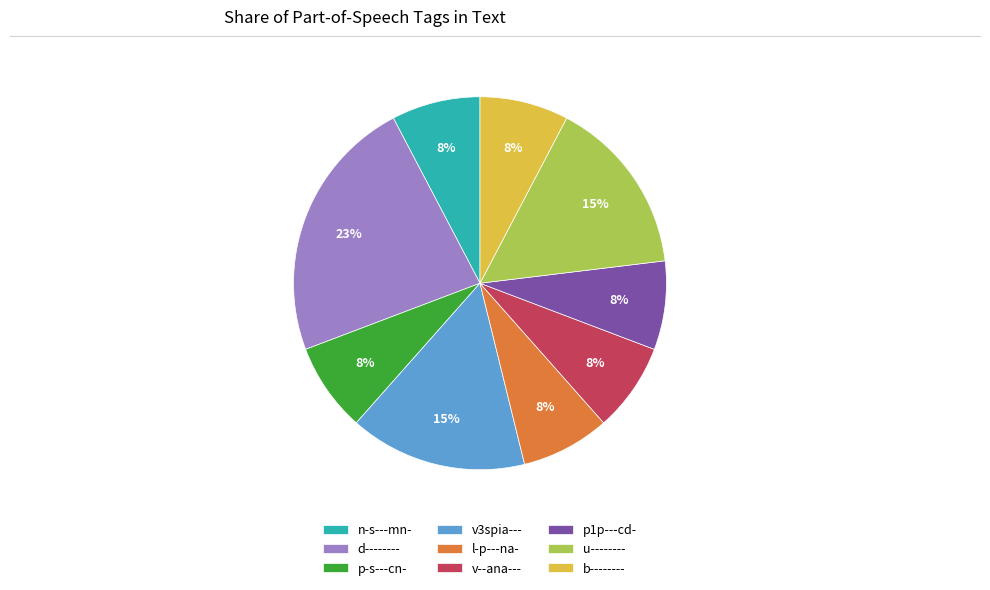

To the nearest percent, what portion does d-------- represent?

23%